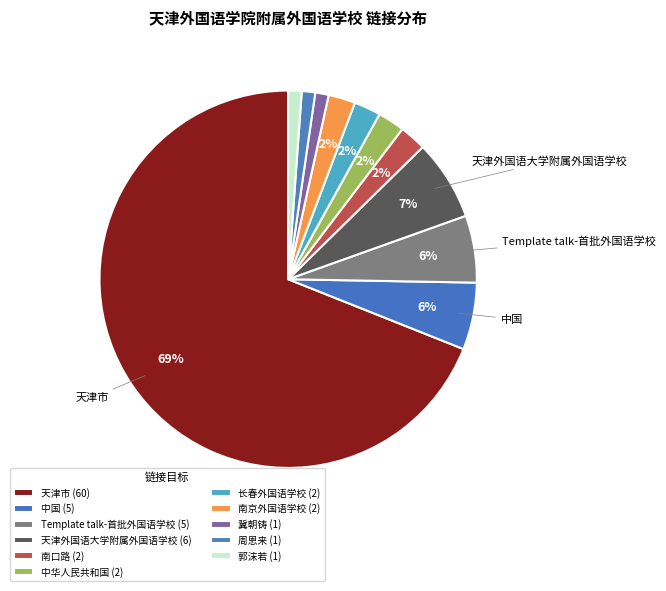

Does 天津市 represent more than half of the total?

Yes